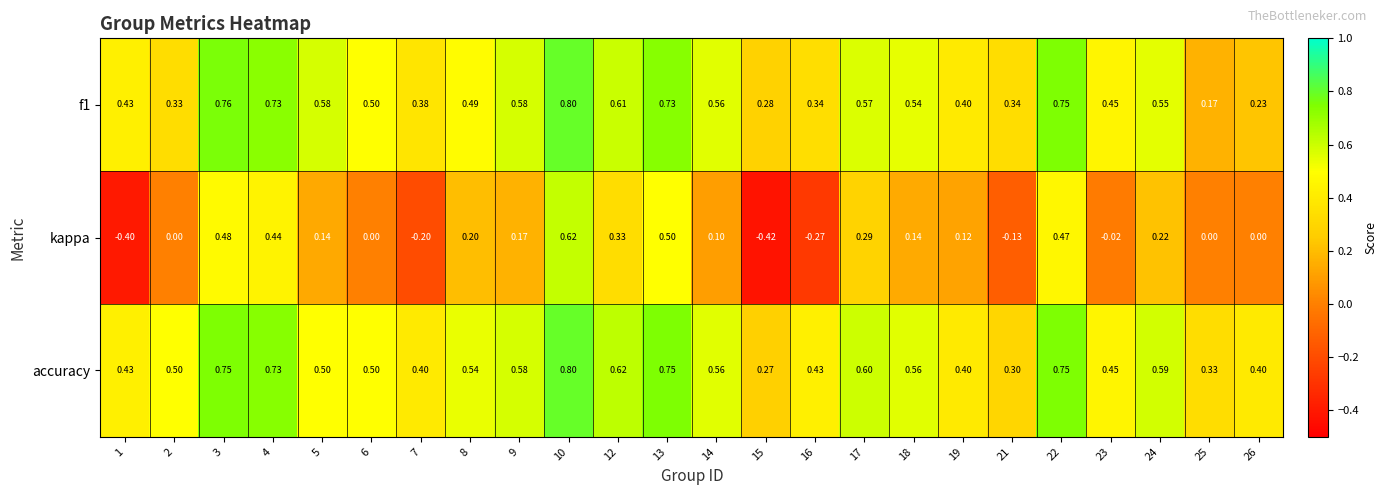

At how many categories does at least one series exceed 0?

24